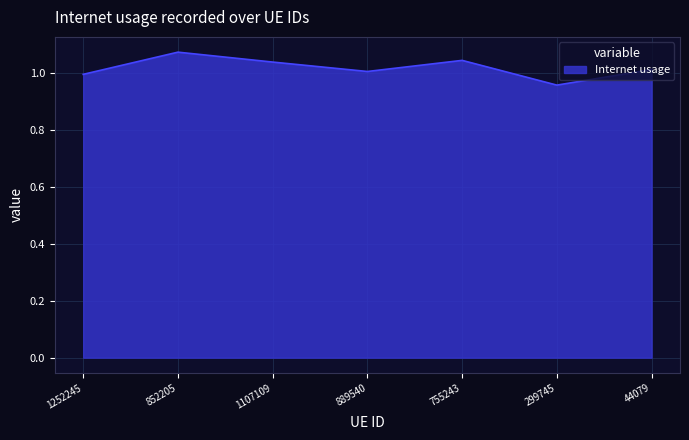

What is the difference between the values at 852205 and 1252245?

0.1